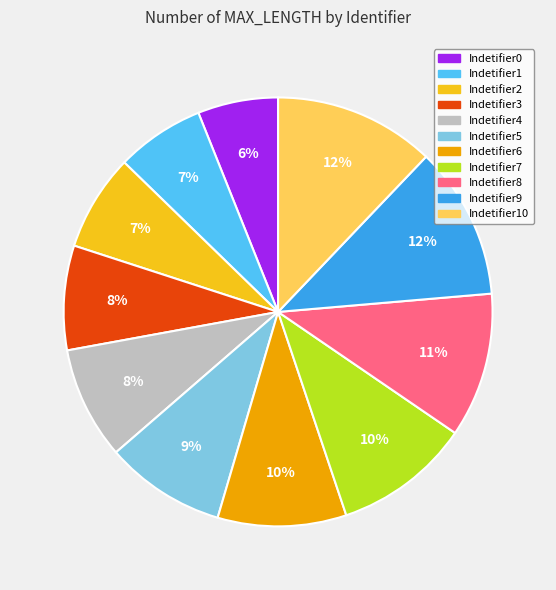

To the nearest percent, what is the difference between the largest and smallest slice percentages?

6%